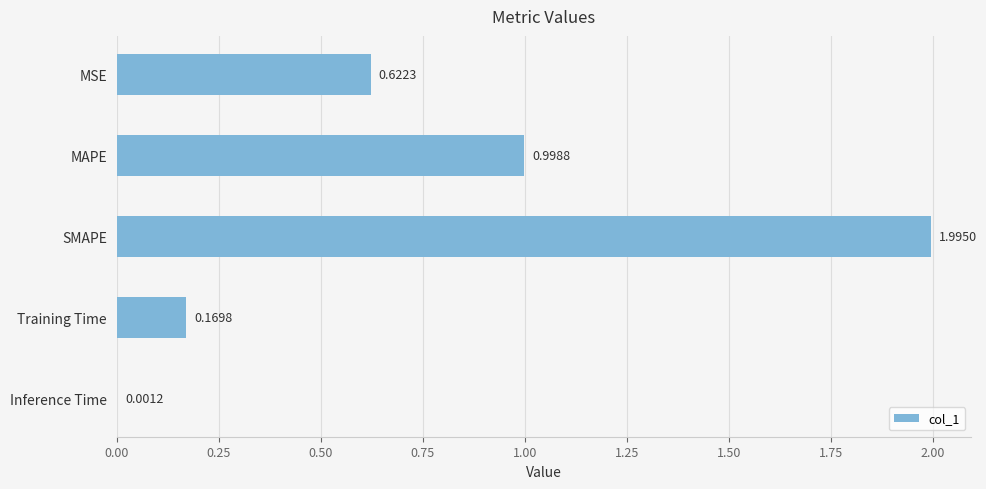

Between Inference Time and MAPE, which is larger?

MAPE